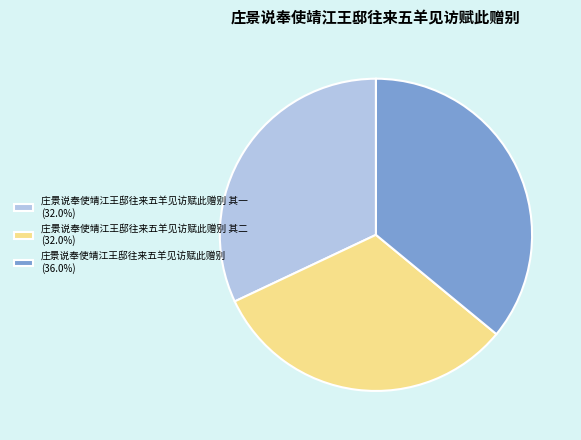

How many segments does this pie chart have?

3